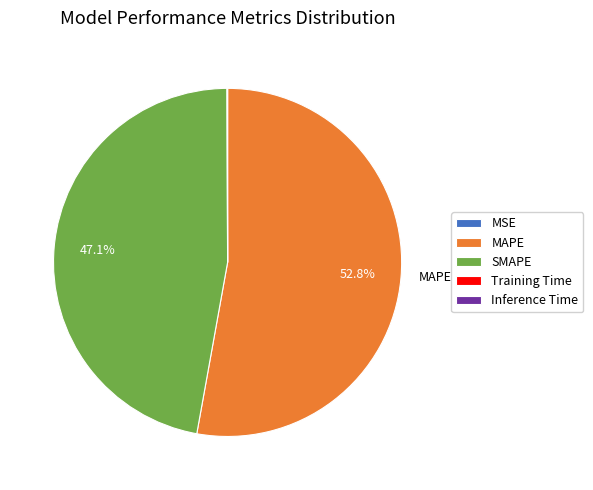

Is there a majority slice in this chart?

Yes